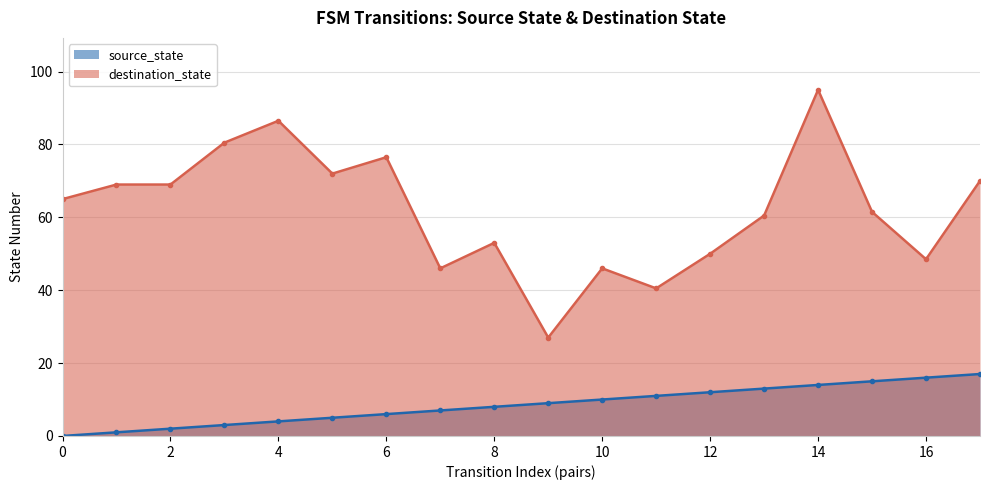

True or false: source_state has a value of 12.0 at 12.

True